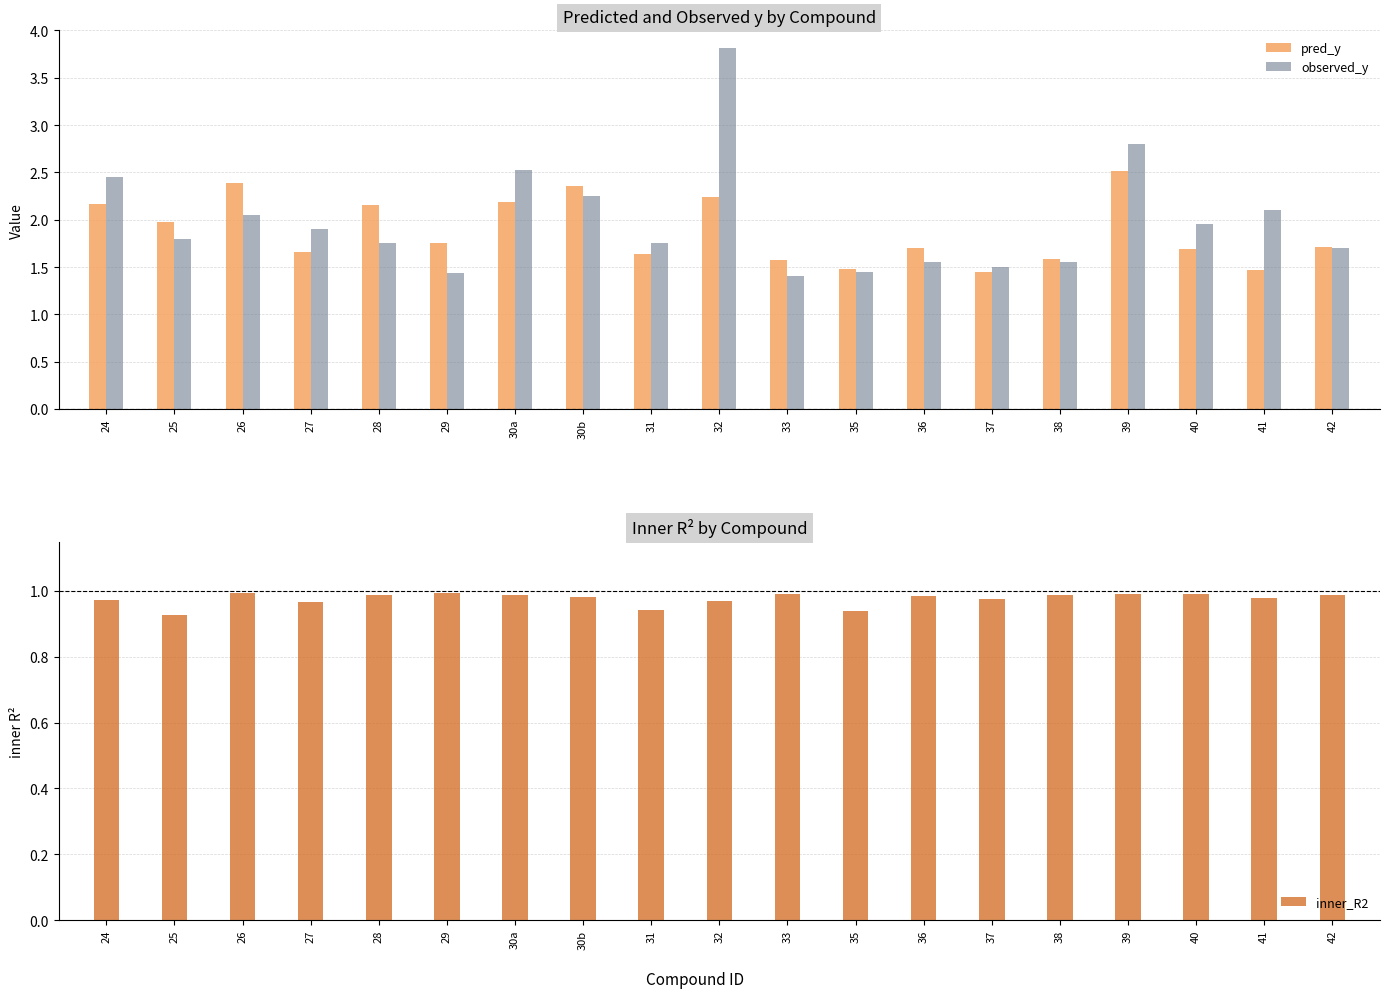

Which series has the largest range (max minus min)?

observed_y